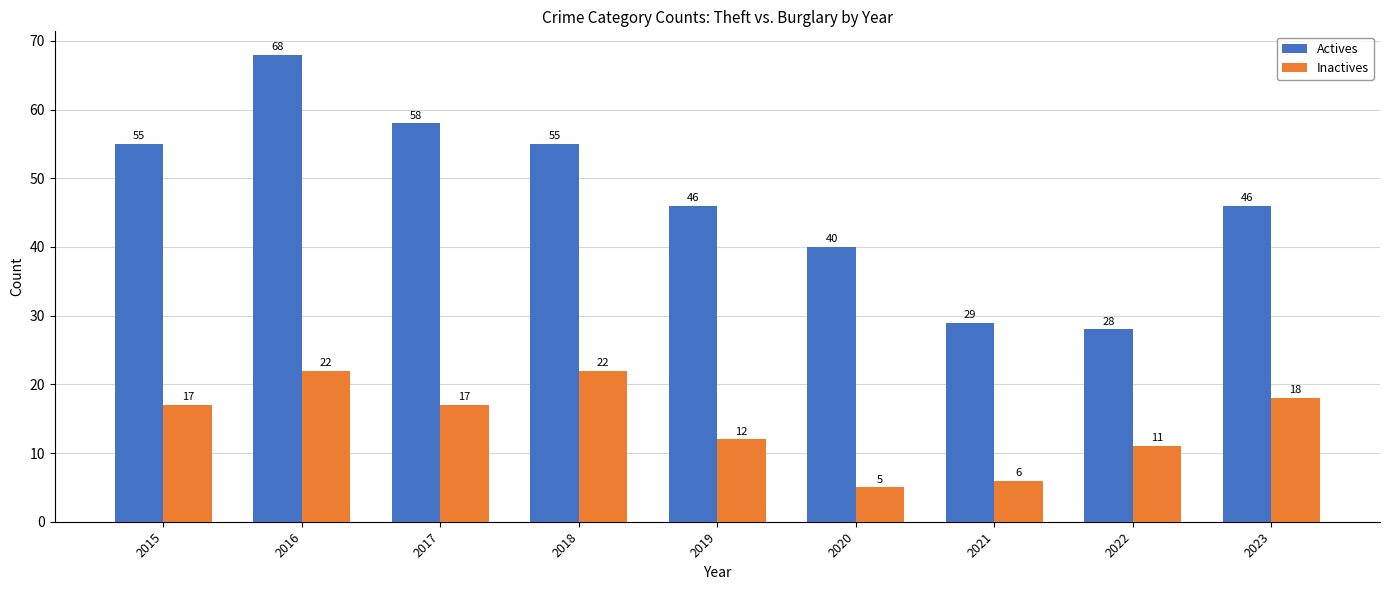

Which category has the lowest value in the Inactives series?

2020